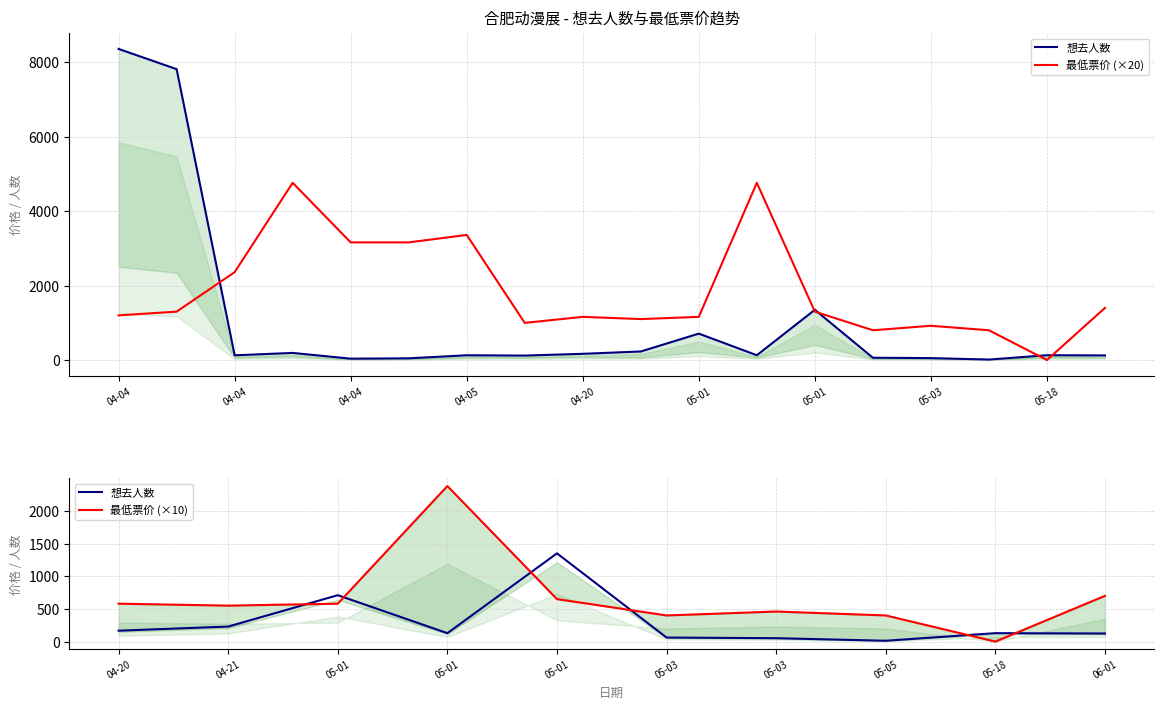

What is the maximum value shown in the chart?

8356